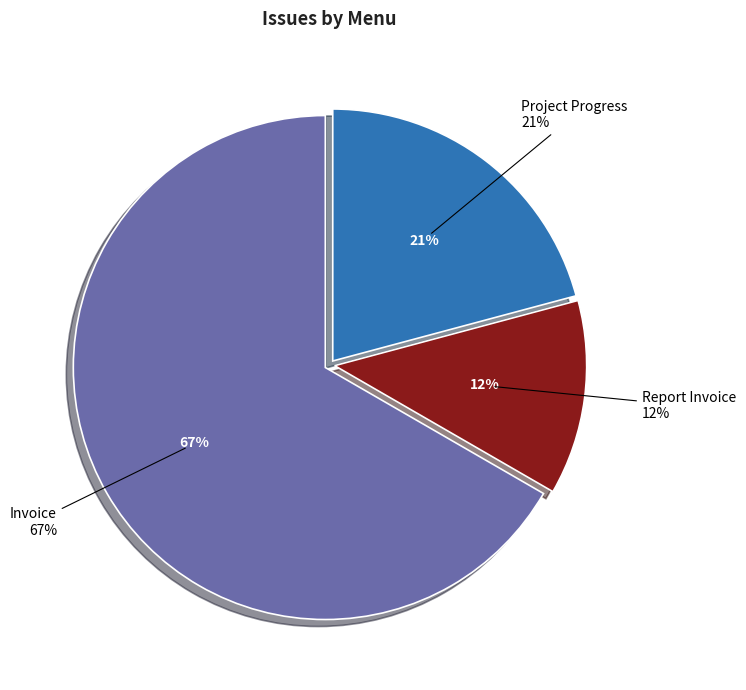

Between Project Progress and Invoice, which is larger?

Invoice